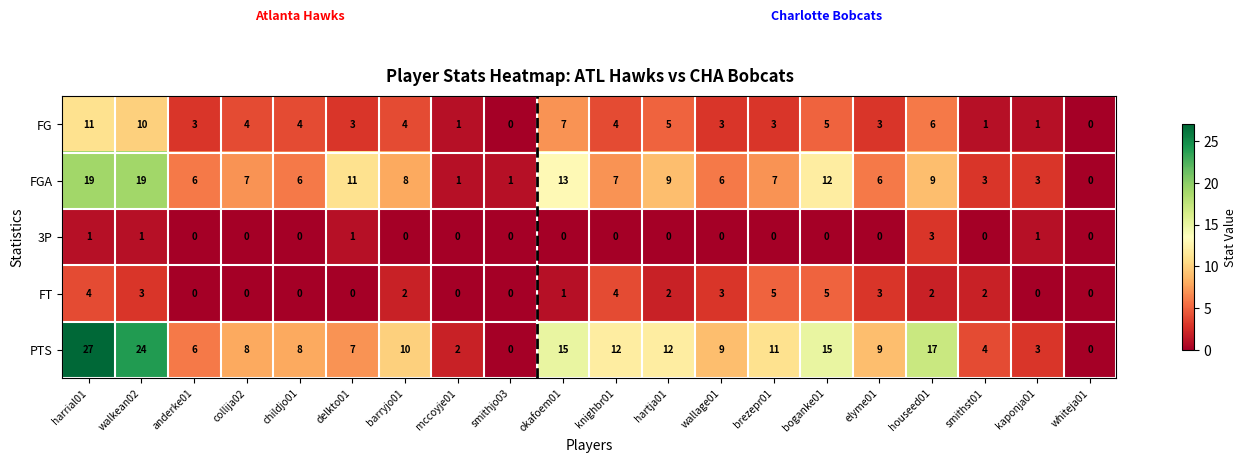

Which label corresponds to the largest value in the chart?

harrial01